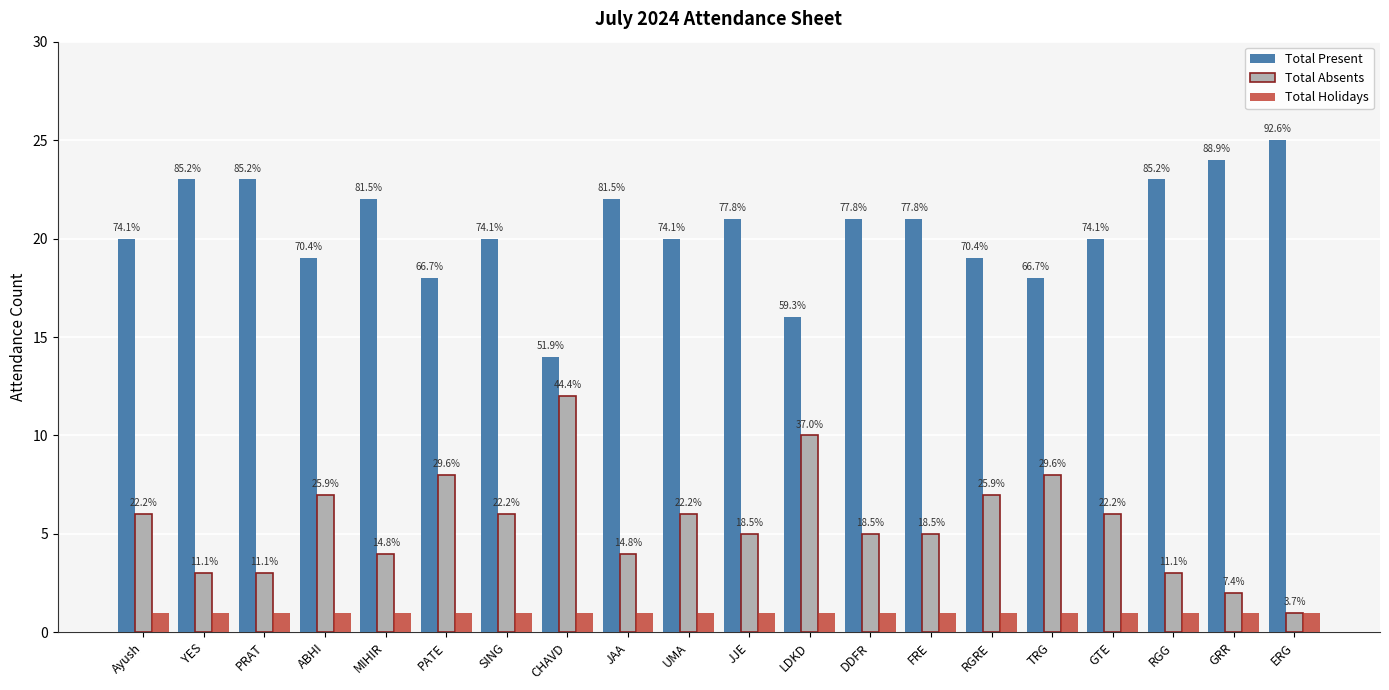

Which series has the largest range (max minus min)?

Total Present